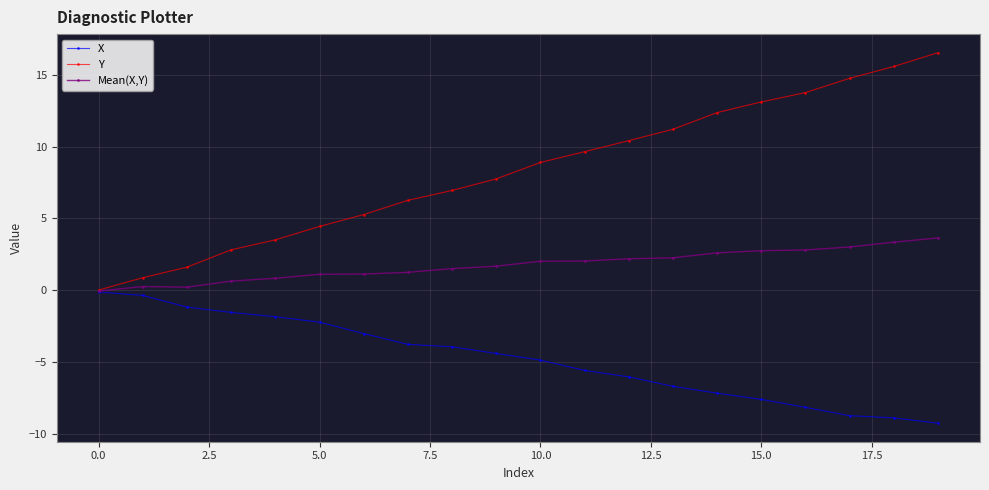

How many values in the Y series are below 8?

10